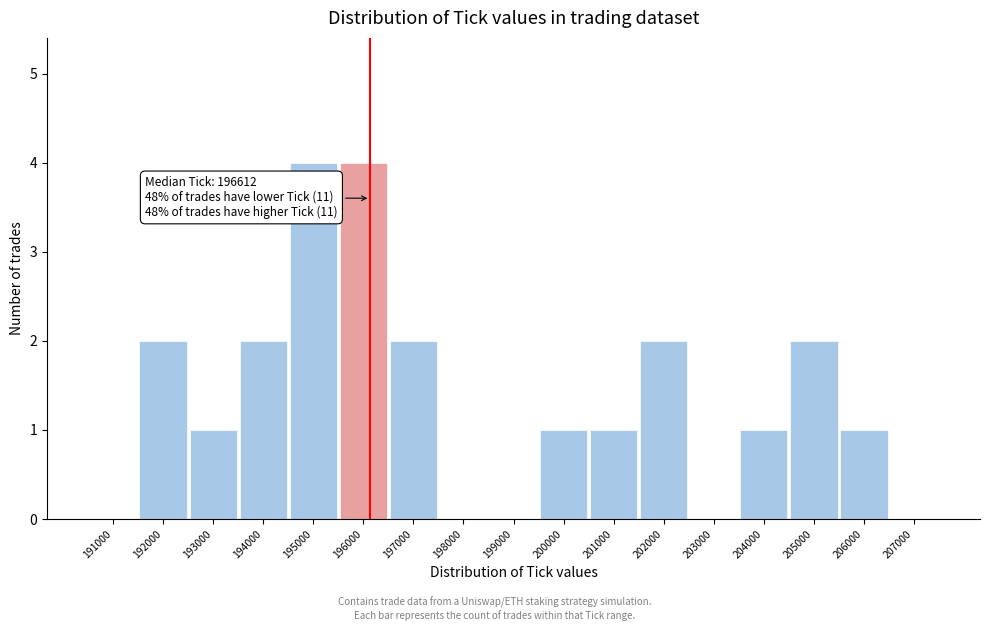

Reading right to left, extract all data points from this chart.

207000=0	206000=1	205000=2	204000=1	203000=0	202000=2	201000=1	200000=1	199000=0	198000=0	197000=2	196000=4	195000=4	194000=2	193000=1	192000=2	191000=0